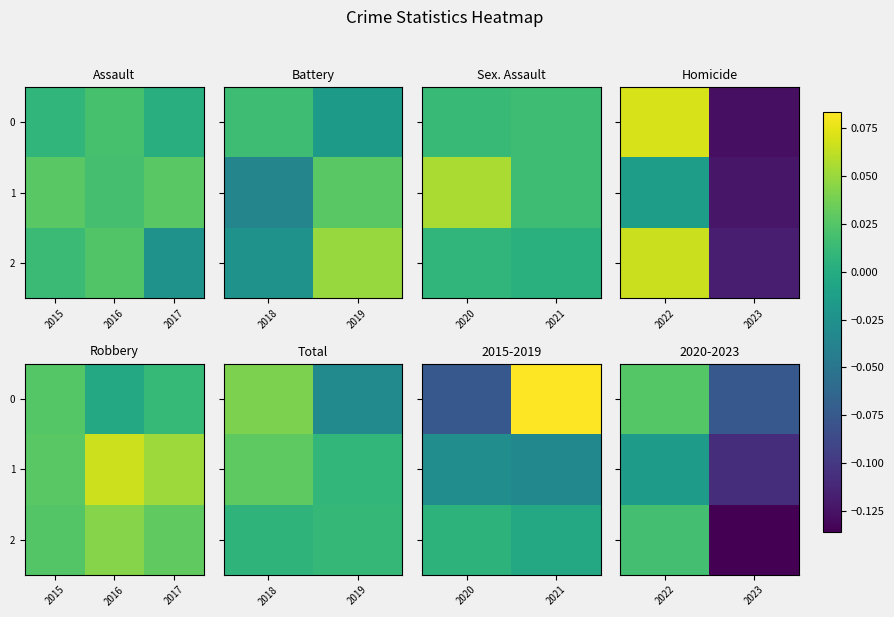

Is it true that 1 equals -0.2 at 2023?

False